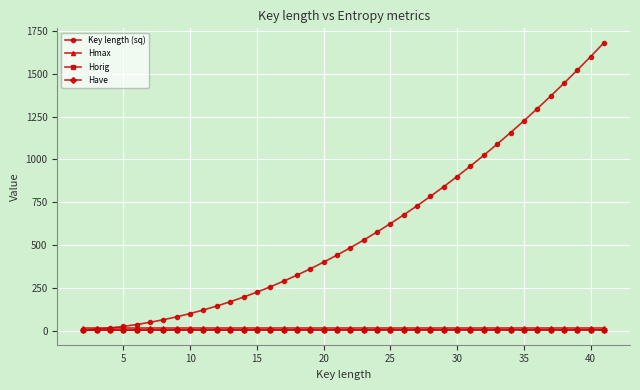

Which series has the largest total across all categories?

Key length (sq)